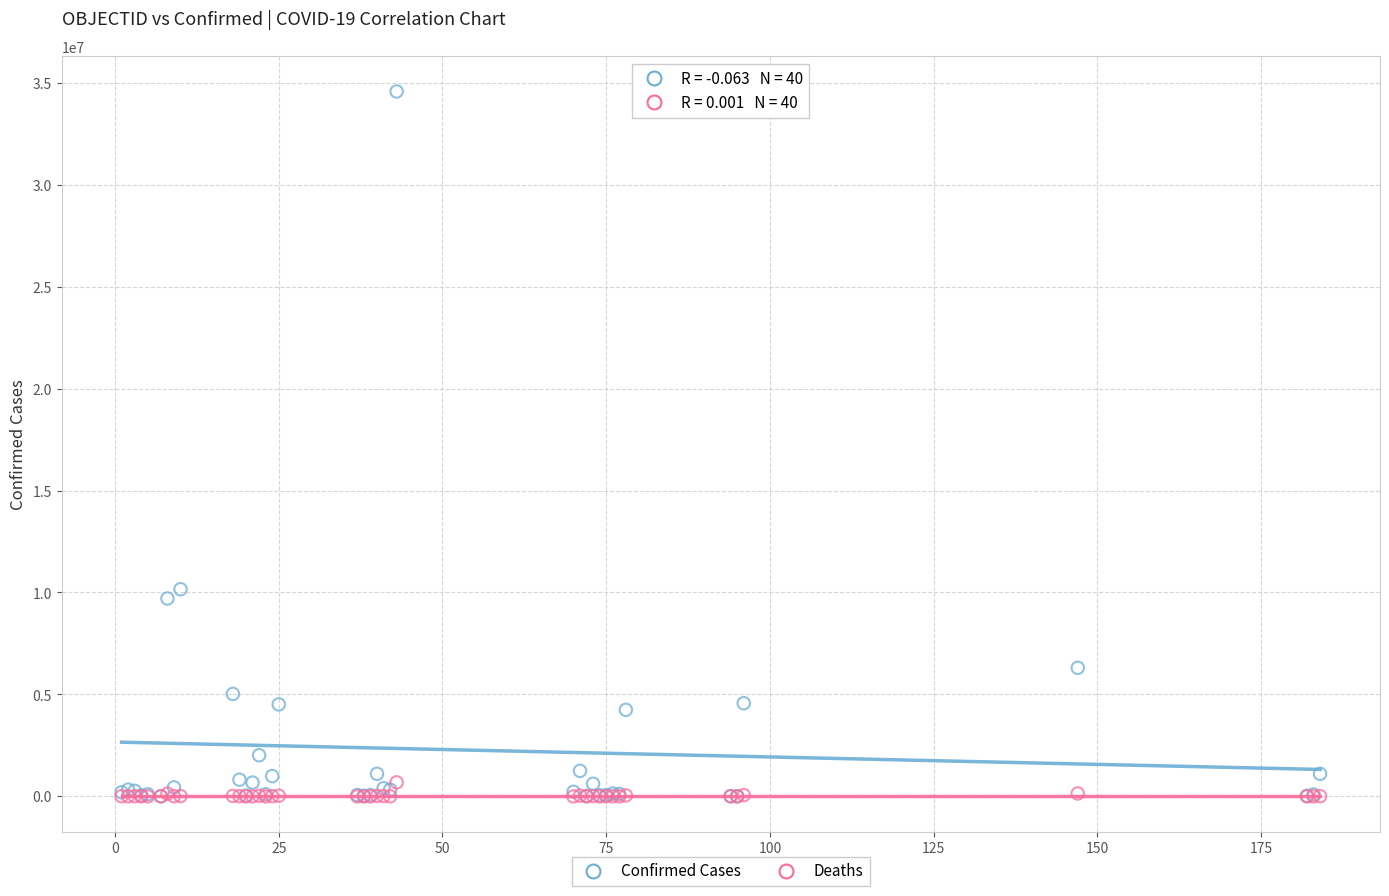

Which series has the widest spread of Y values?

Confirmed Cases